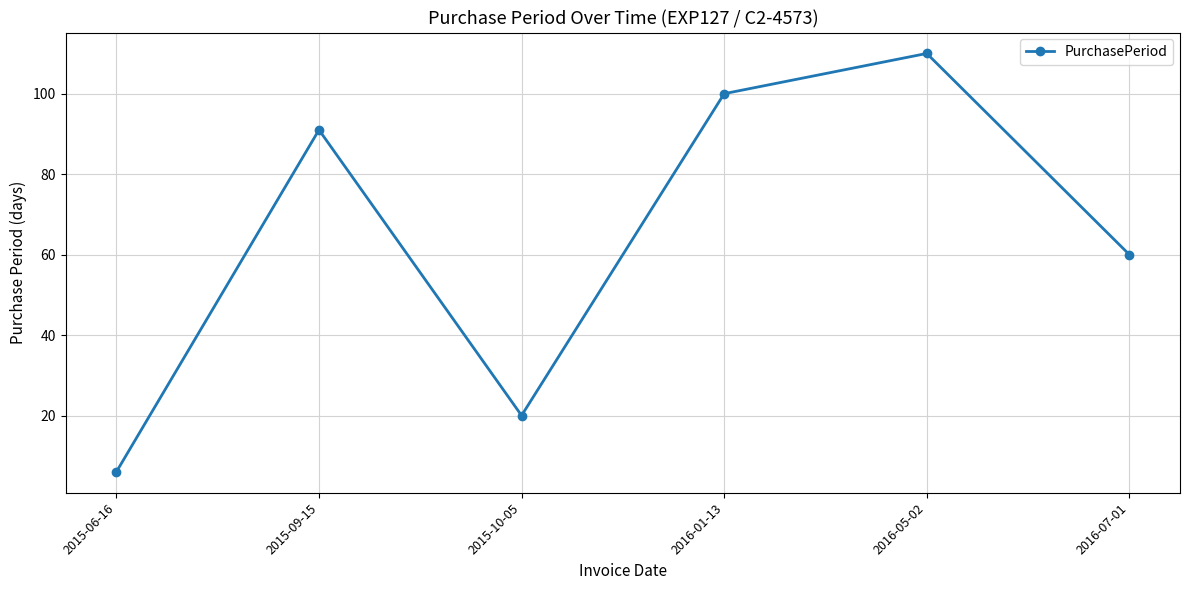

What is the ratio of the value at 2015-06-16 to the value at 2016-07-01?

0.1